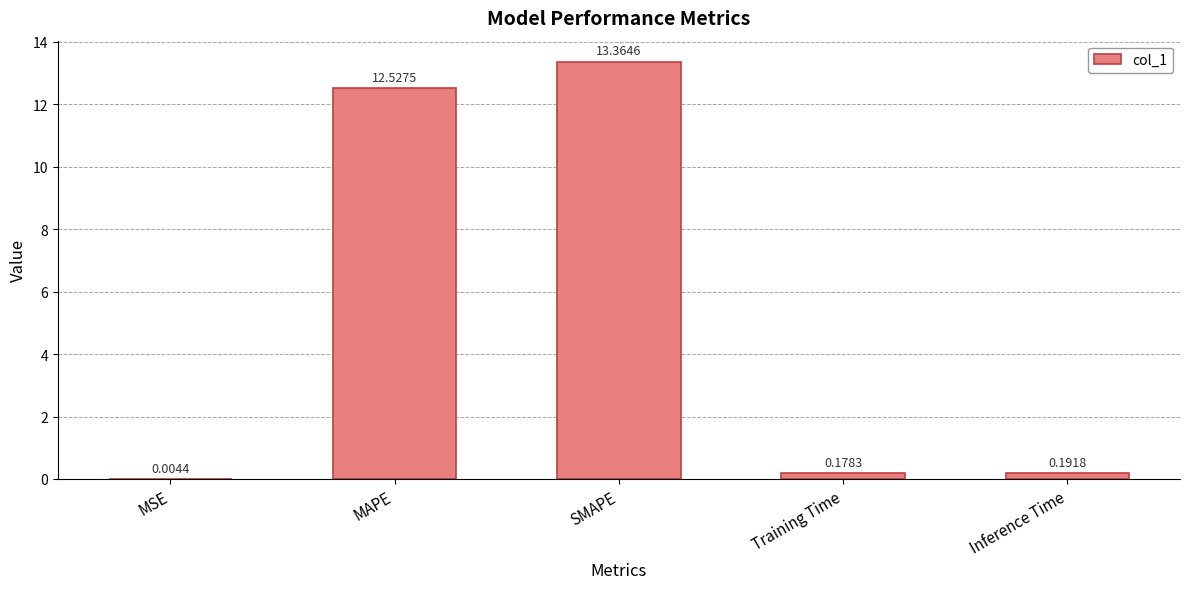

Between Inference Time and MSE, which is larger?

Inference Time